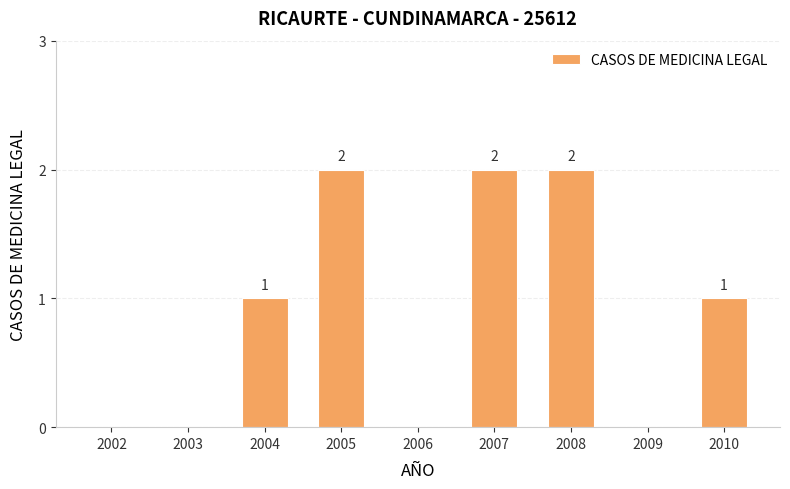

Count the number of data series in this chart.

1